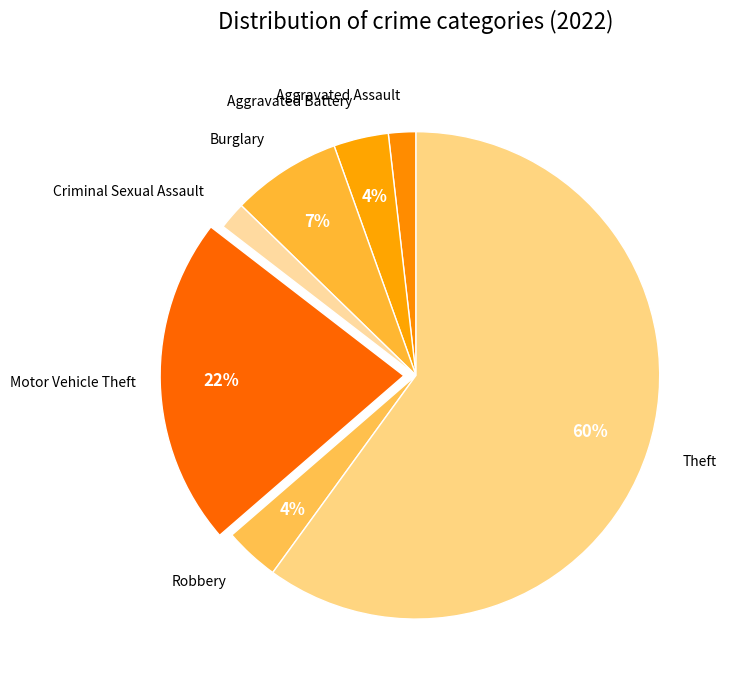

How many segments does this pie chart have?

7